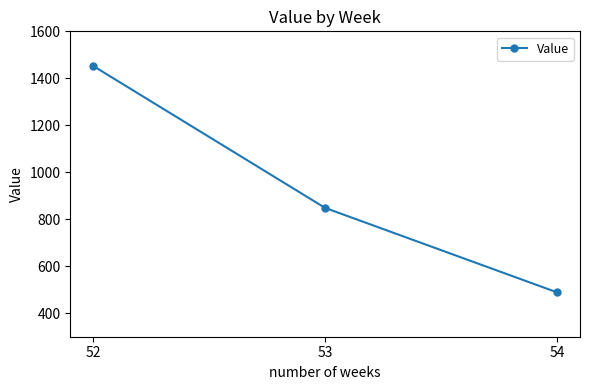

What is the value of the 3rd point from the left?

489.2